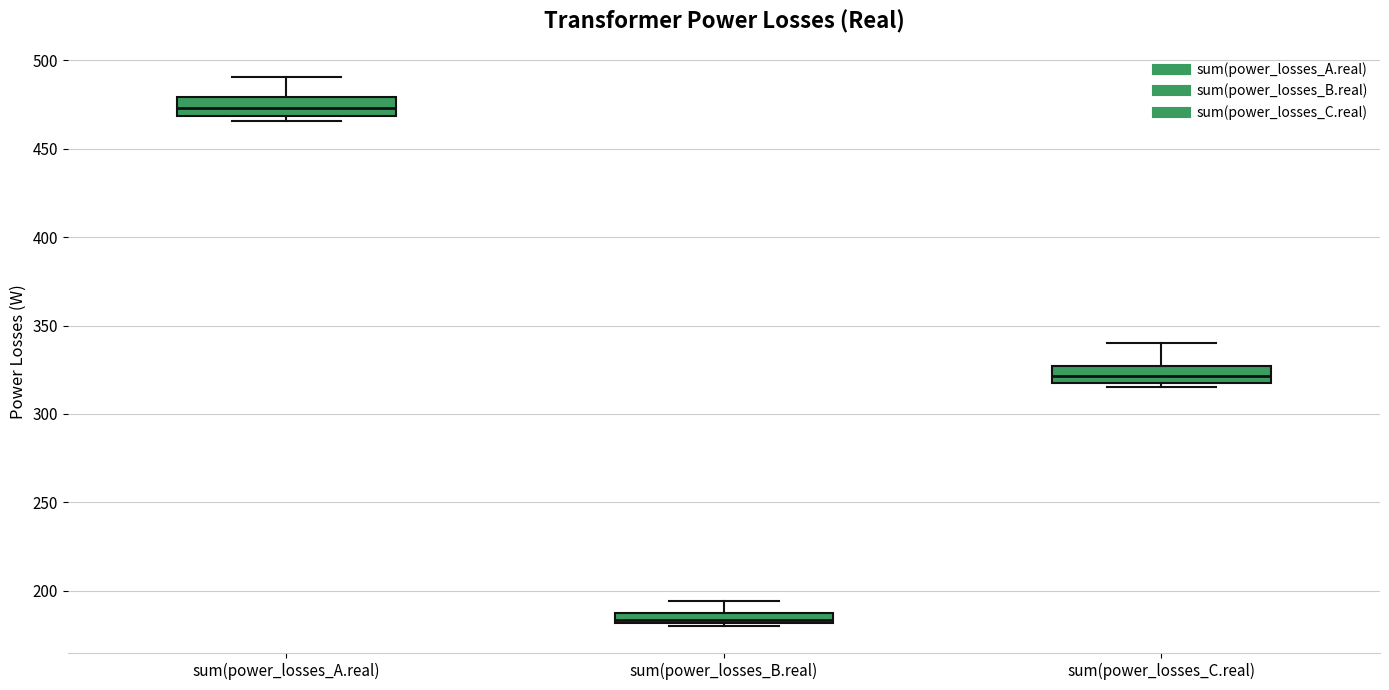

Which box's median line is the lowest?

sum(power_losses_B.real)